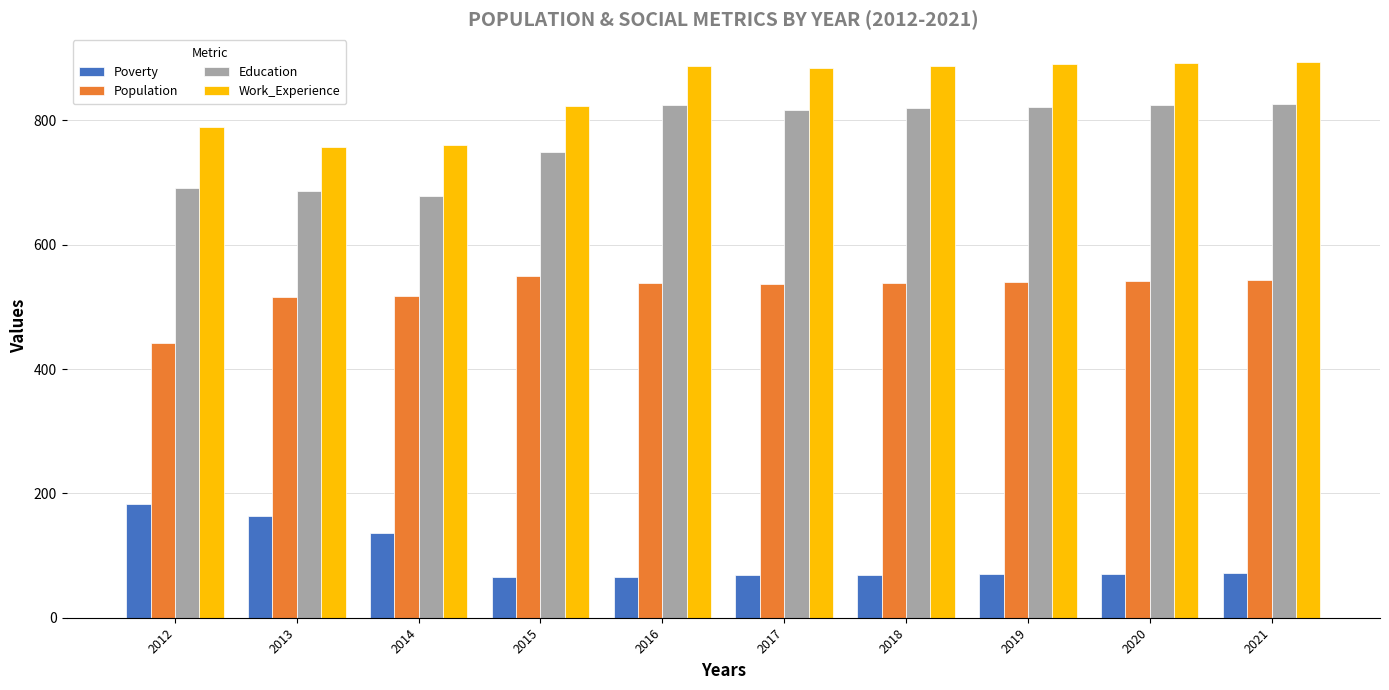

How many groups of bars are there?

10